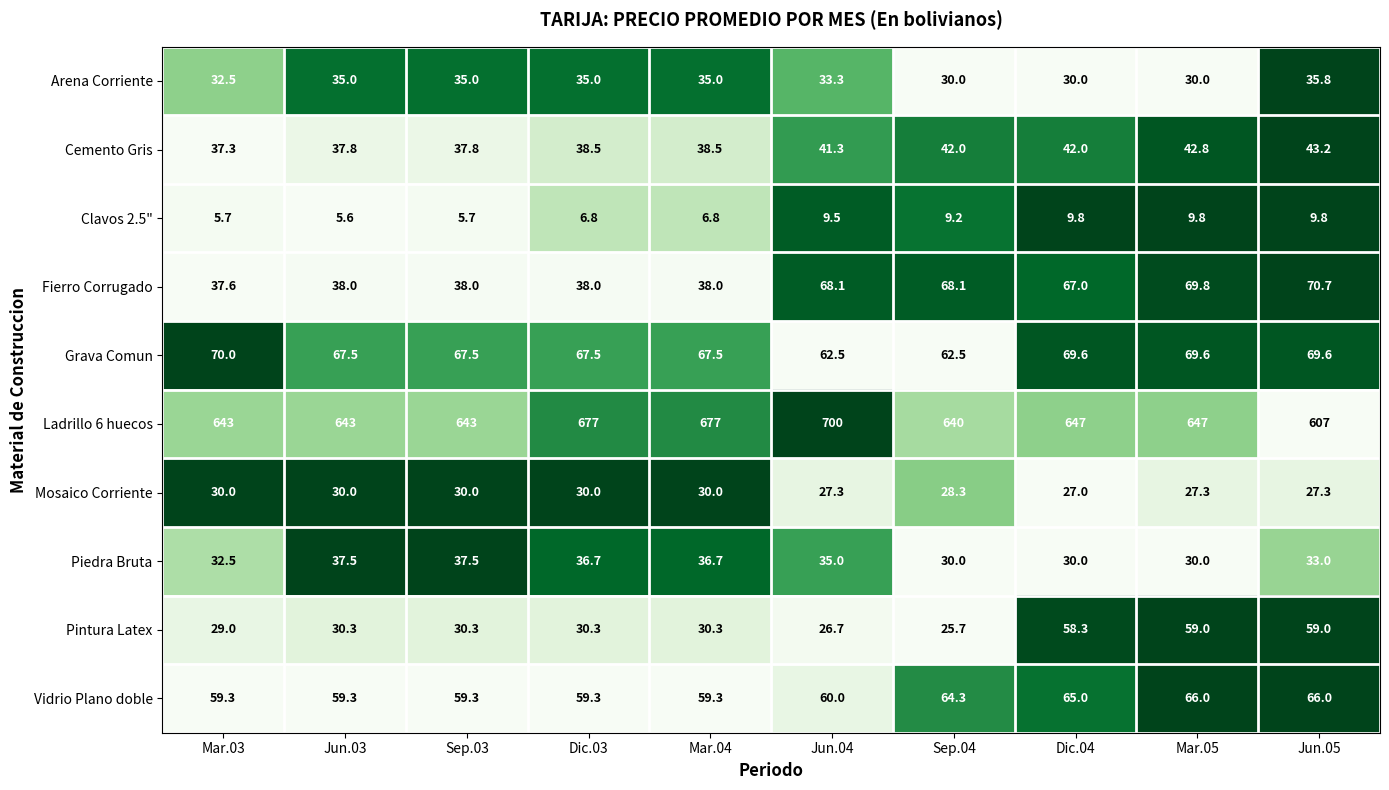

What is the average value of the Cemento Gris series?

40.1